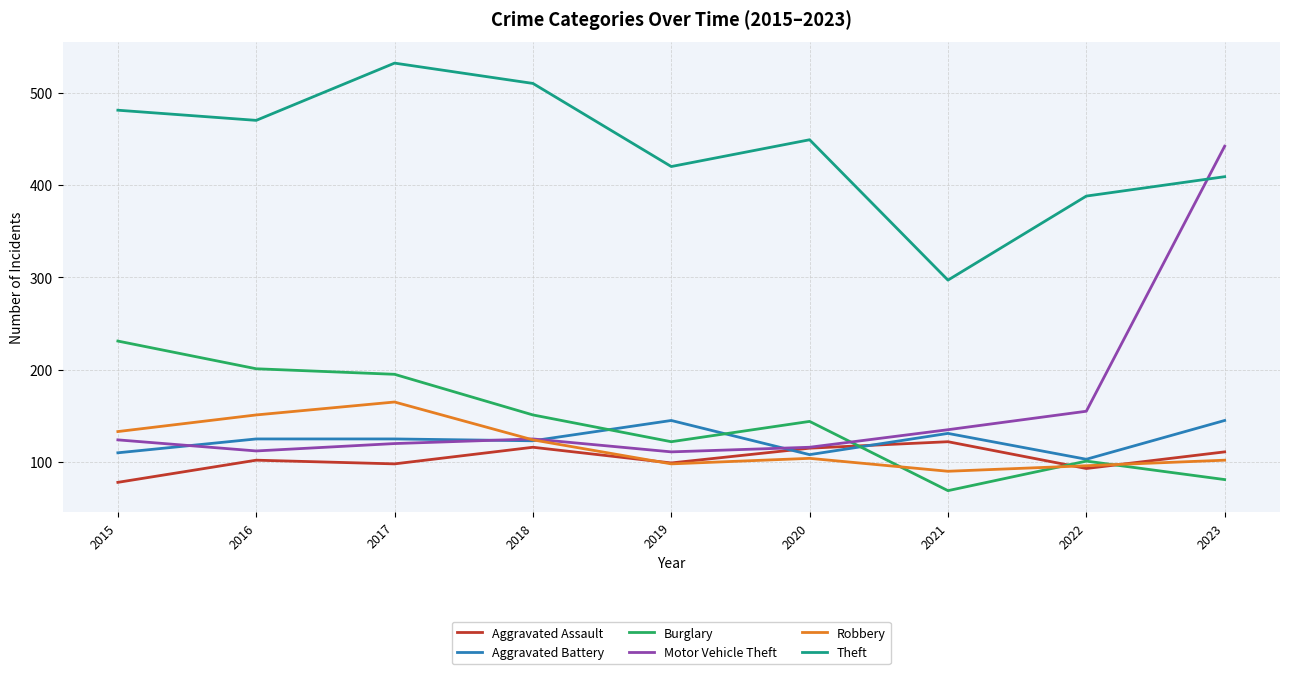

True or false: Theft and Burglary intersect in this chart.

False